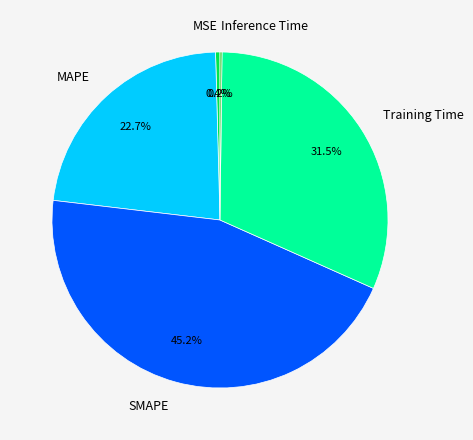

Between SMAPE and MSE, which is larger?

SMAPE